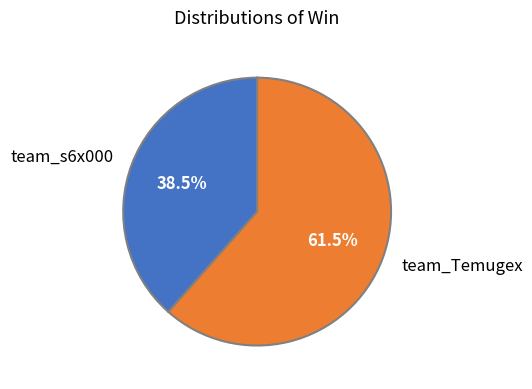

Count the number of slices in the pie.

2